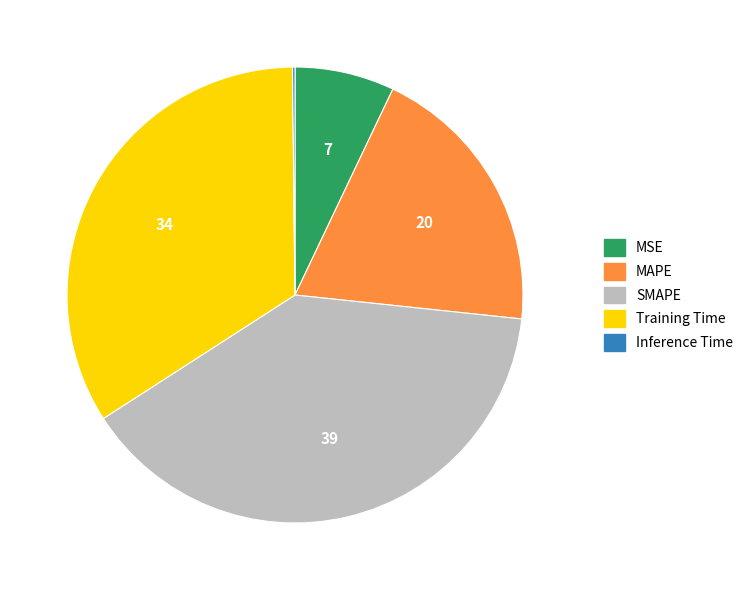

Which slice is the largest?

SMAPE